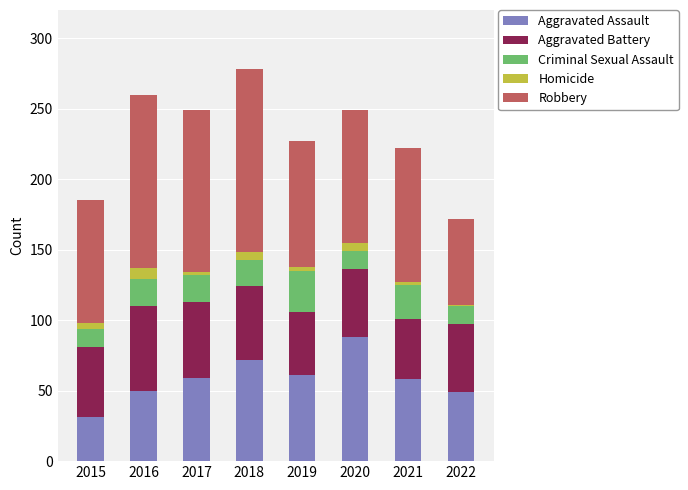

At which category is the sum across all series the highest?

2018